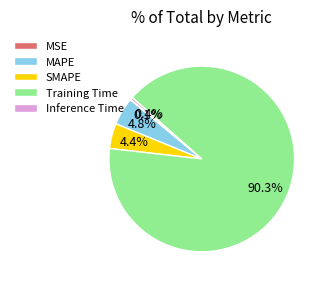

What is the largest slice in the pie chart?

Training Time